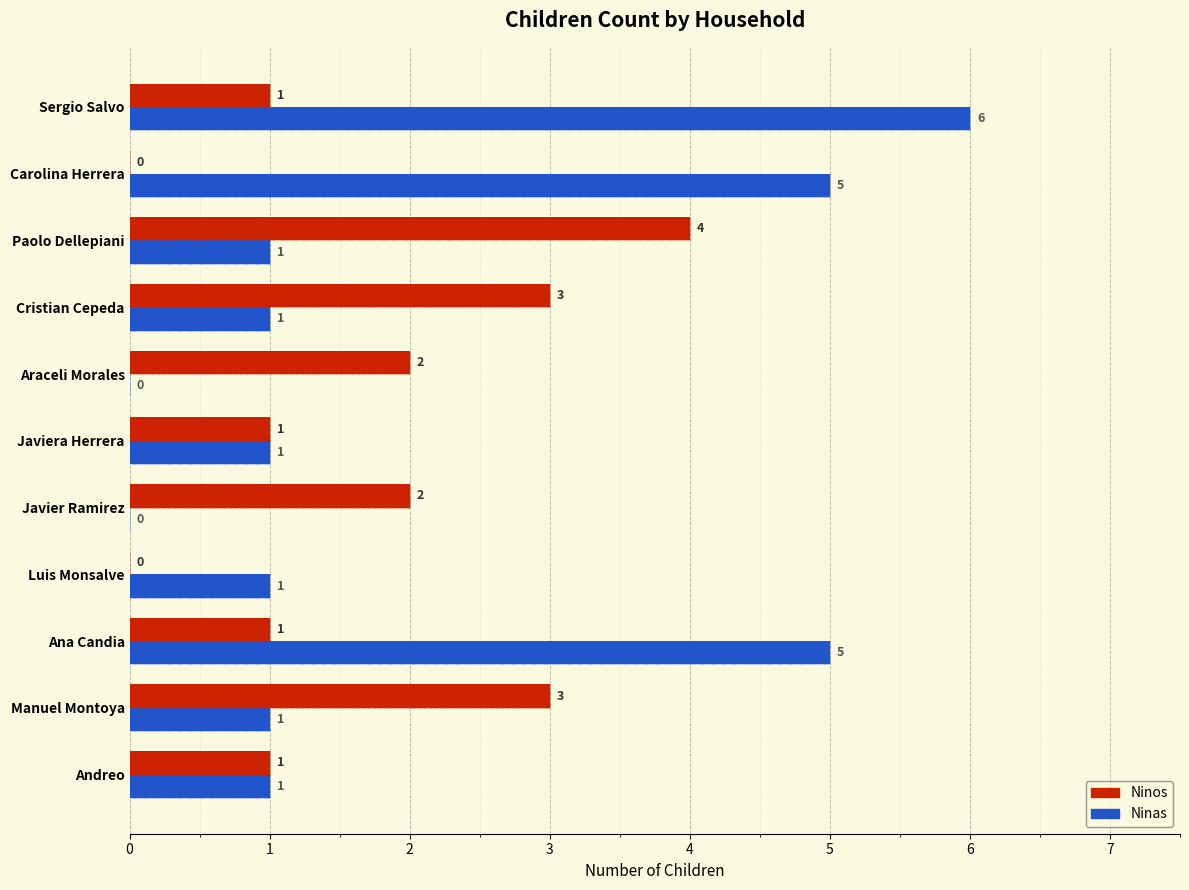

What is the difference between the second highest and second lowest values in the Ninos series?

3